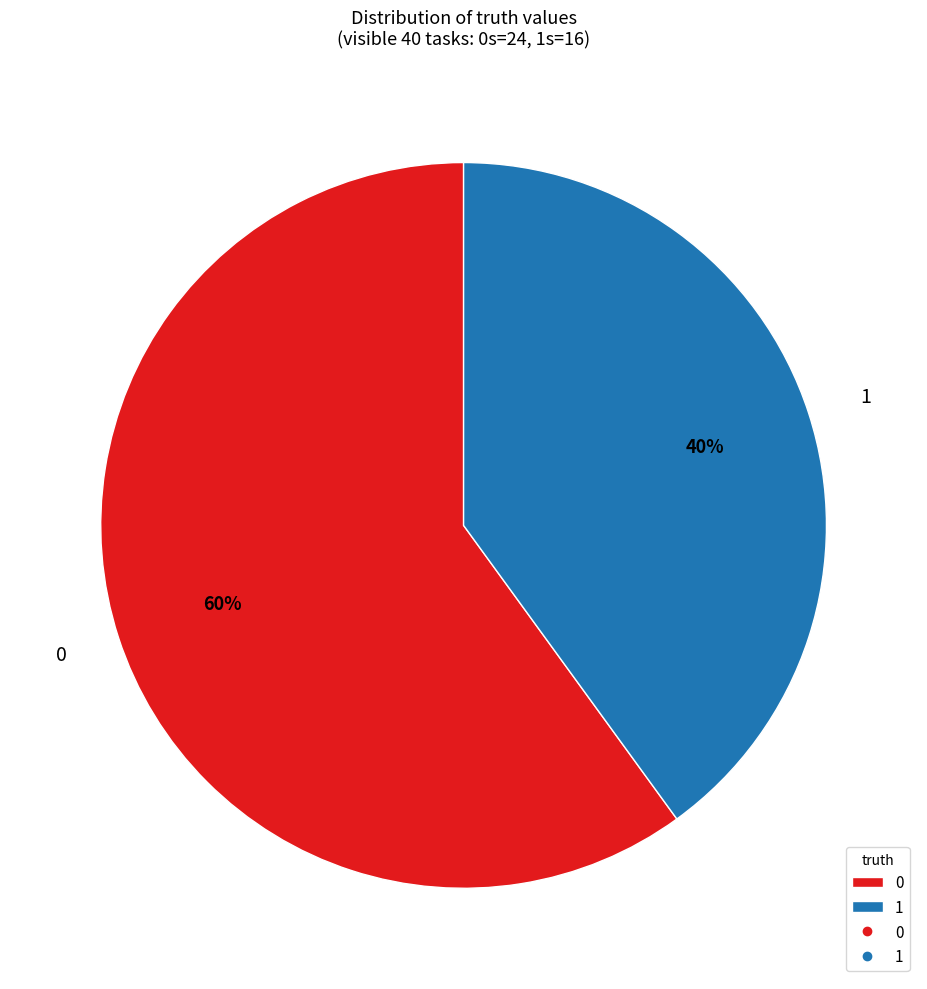

Does any single category account for the majority?

Yes